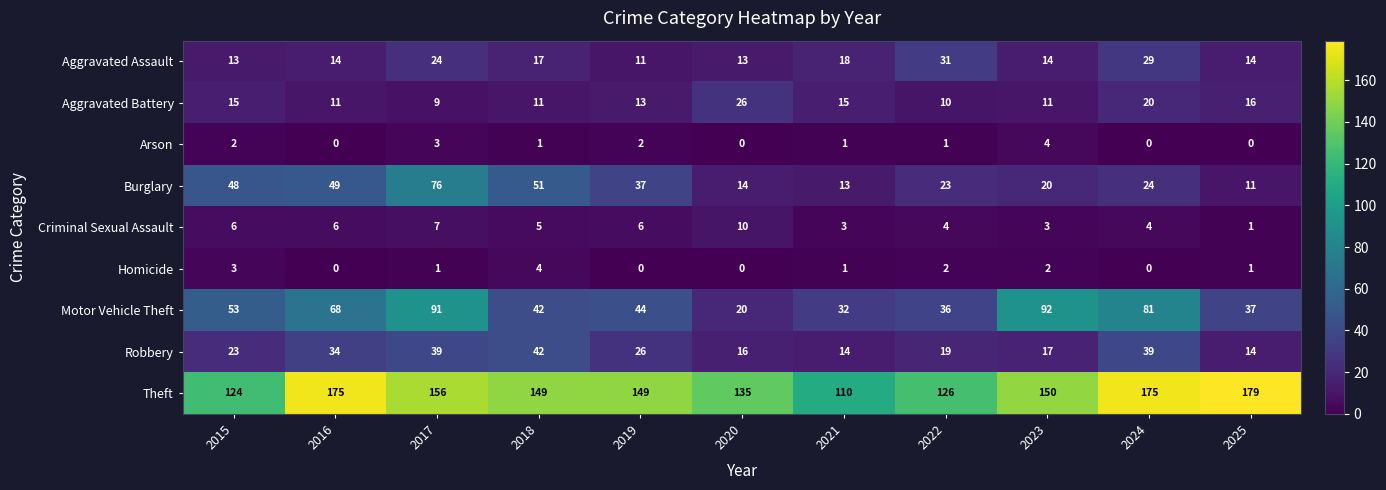

At 2022, list the series in order from smallest to largest.

Arson, Homicide, Criminal Sexual Assault, Aggravated Battery, Robbery, Burglary, Aggravated Assault, Motor Vehicle Theft, Theft